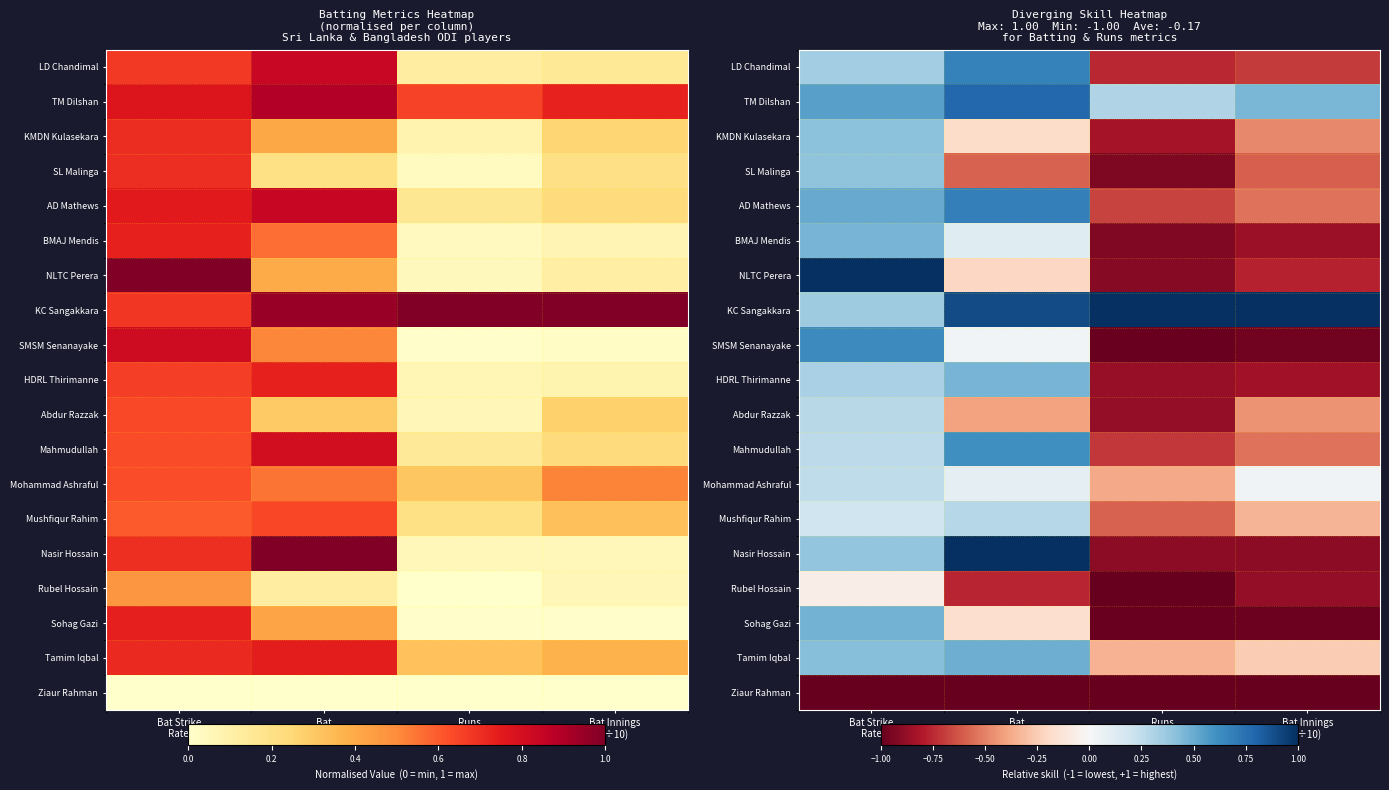

At which label is Rubel Hossain closest to 0?

Bat Strike Rate